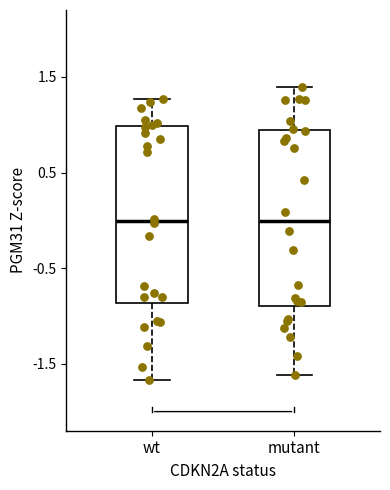

Reading left to right, read every box against the y-axis: the position of its median line, the range the box covers, and the ends of its whiskers. The values are not printed on the chart, so give them approximately, as read against the axis.

wt: median 0.0, box -0.9 to 1.0, whiskers -1.7 to 1.3
mutant: median 0.0, box -0.9 to 0.9, whiskers -1.6 to 1.4